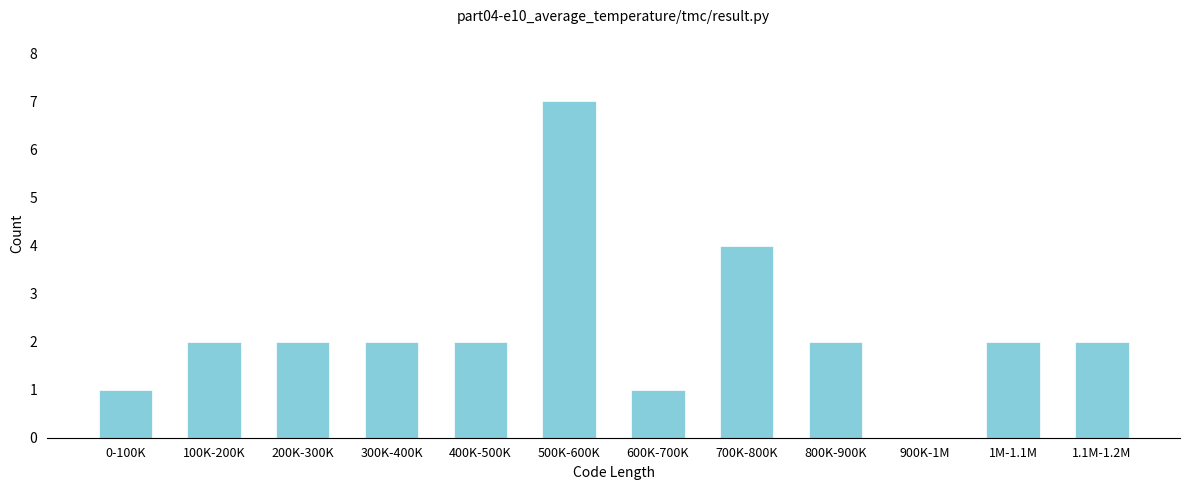

Reading right to left, list all the values displayed in this chart.

1.1M-1.2M=2	1M-1.1M=2	900K-1M=0	800K-900K=2	700K-800K=4	600K-700K=1	500K-600K=7	400K-500K=2	300K-400K=2	200K-300K=2	100K-200K=2	0-100K=1